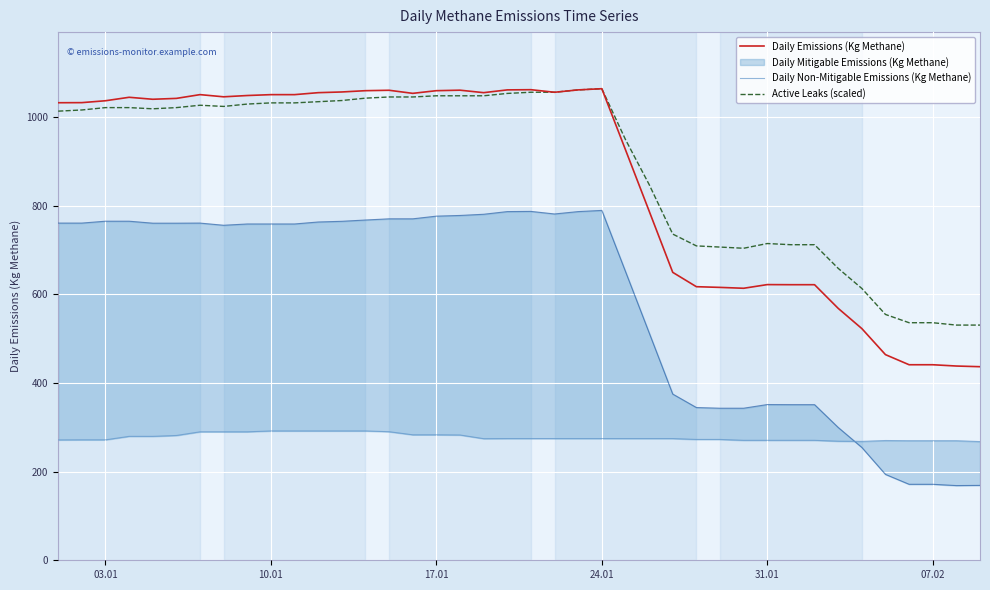

What is the maximum value for Daily Emissions (Kg Methane)?

1063.8